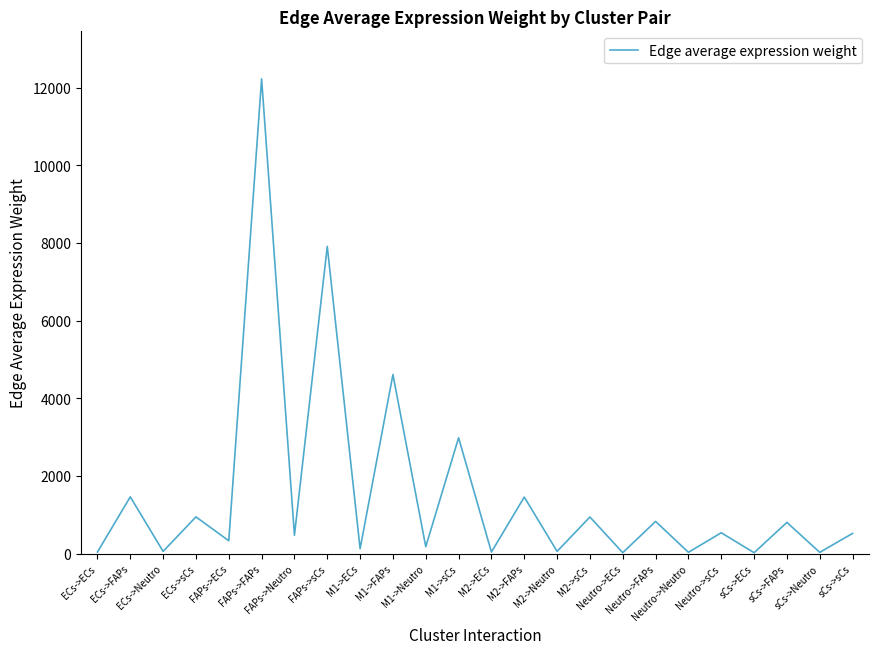

What is the greatest value displayed?

12229.3